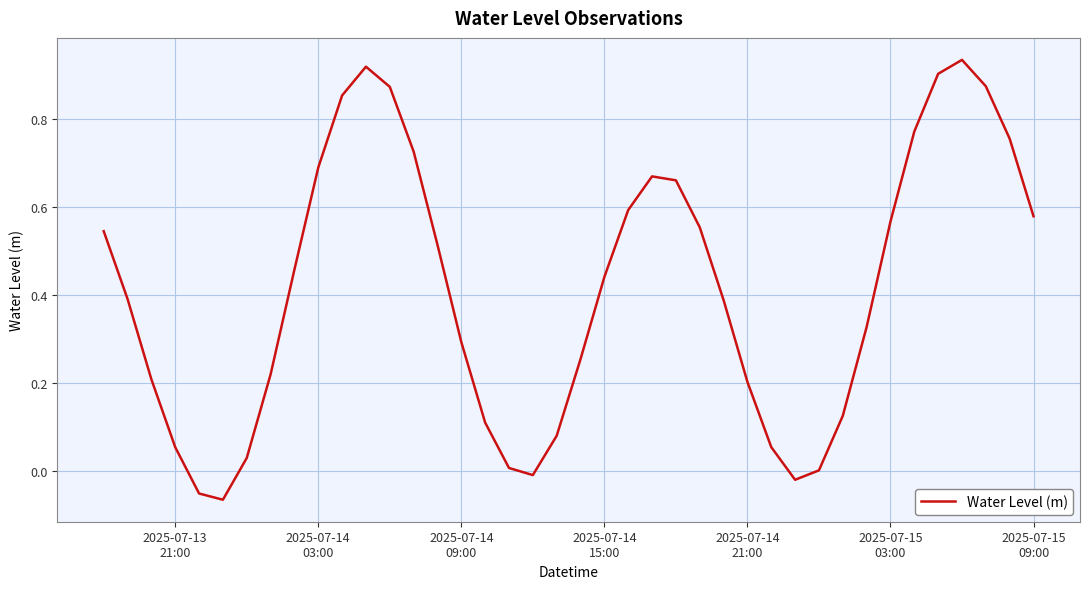

How many lines are shown in the chart?

1